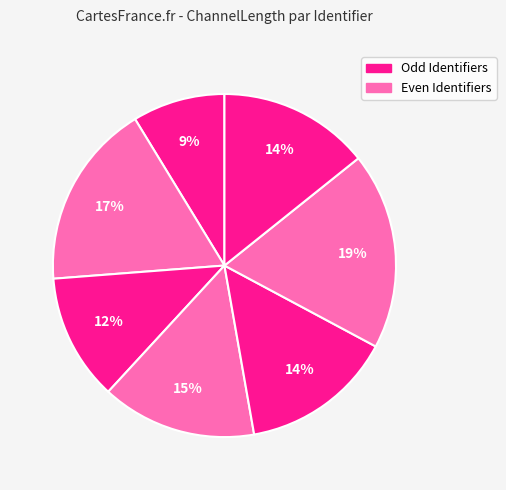

How many segments does this pie chart have?

7